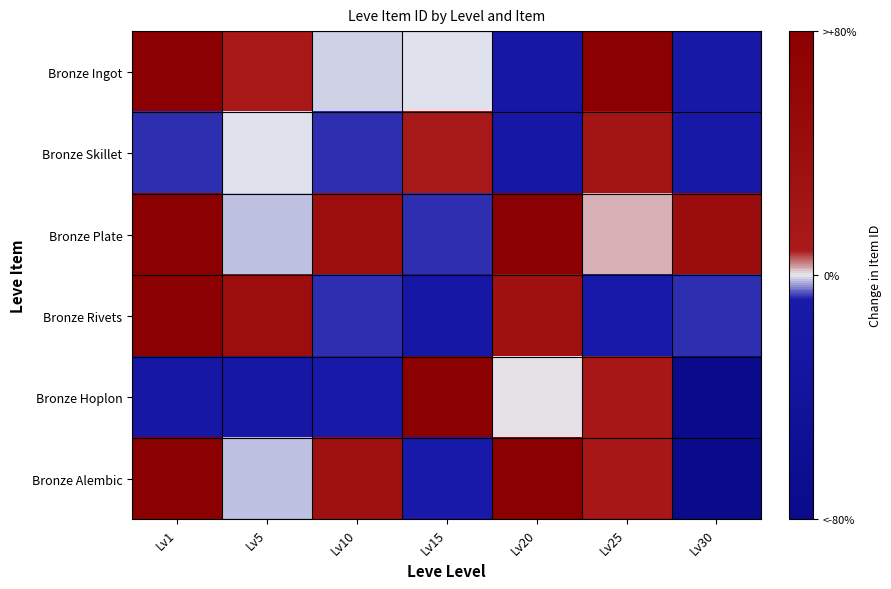

Which series has the largest range (max minus min)?

Bronze Hoplon